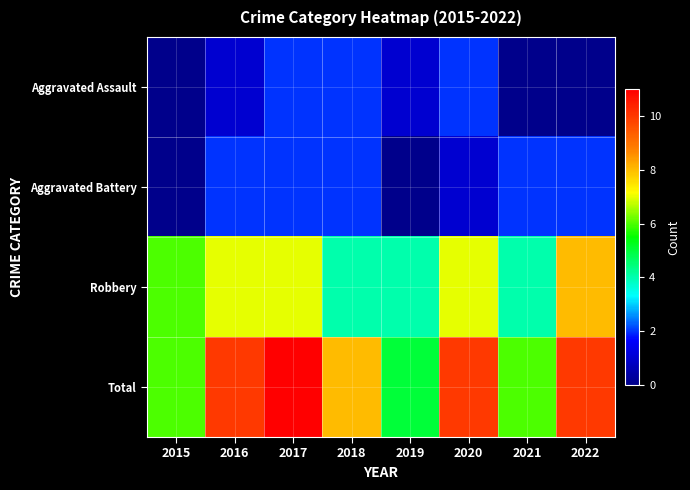

List the series in order of their peak value, highest first.

Total, Robbery, Aggravated Assault, Aggravated Battery